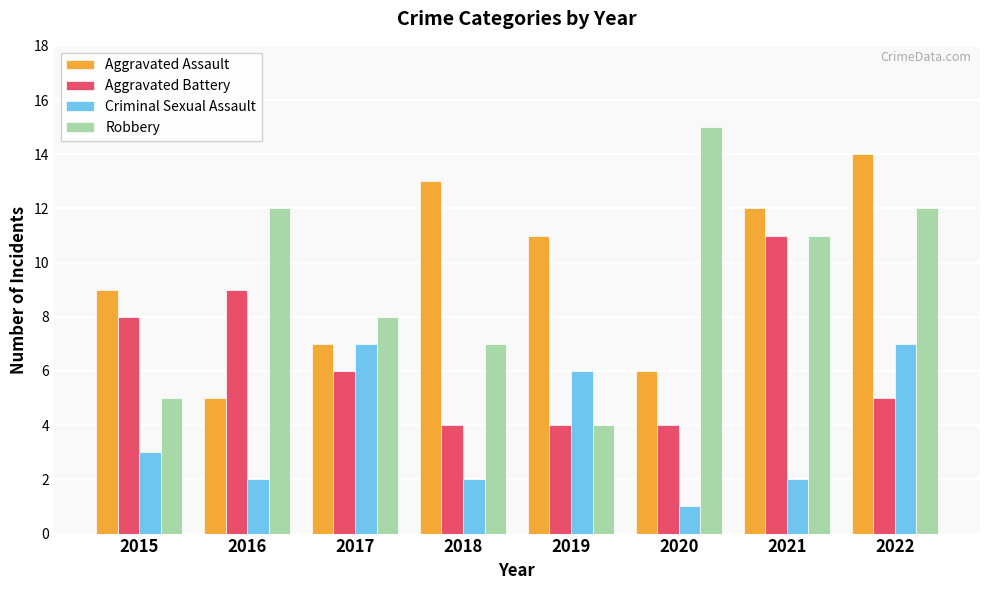

Between 2016 and 2020, which series saw the biggest shift?

Aggravated Battery